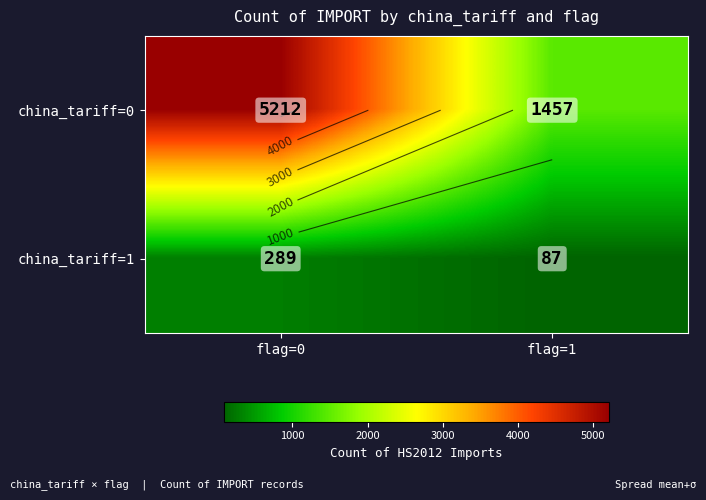

Read the china_tariff=1 value at flag=0, to the nearest 50.

300